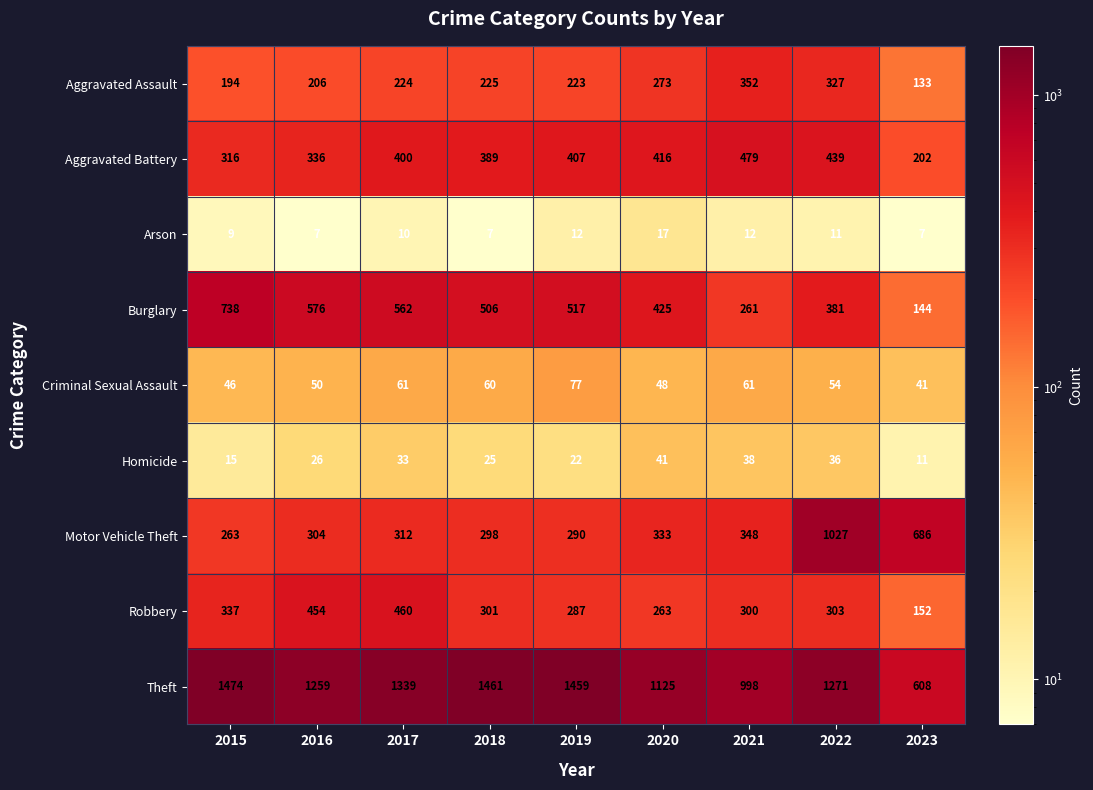

What is the smallest value displayed?

7